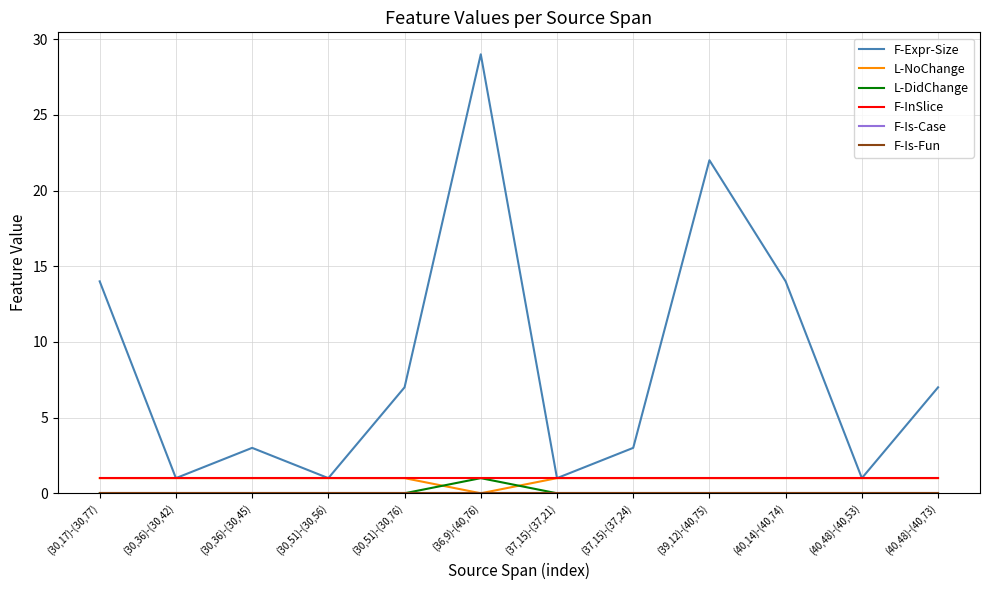

Which has a higher value, (40,48)-(40,53) or (30,51)-(30,76)?

(30,51)-(30,76)